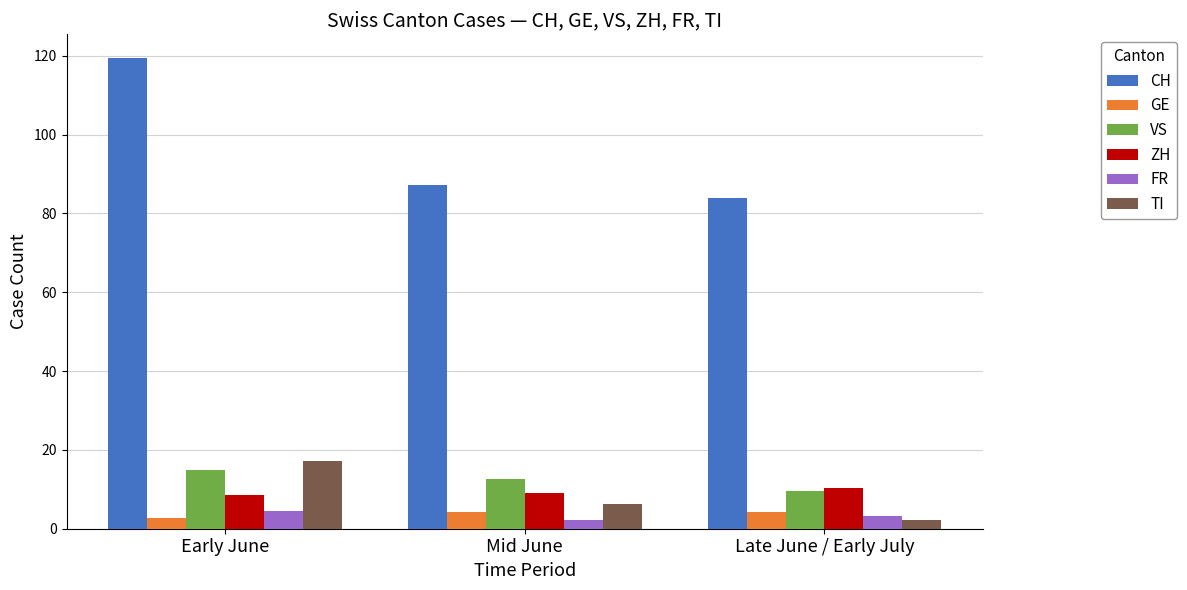

What position from the right is Early June?

3